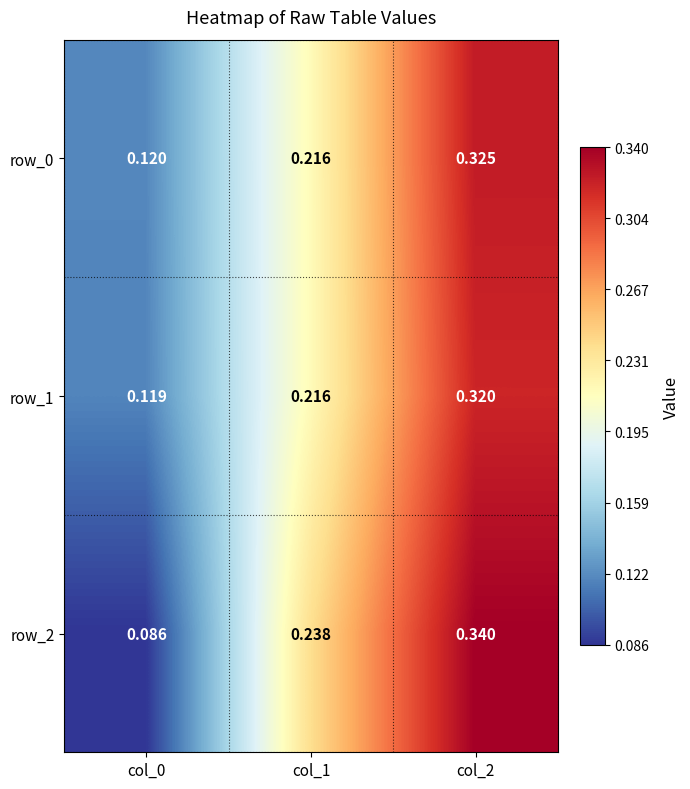

Is the value of row_2 at col_0 greater than the value of row_1 at col_1?

No